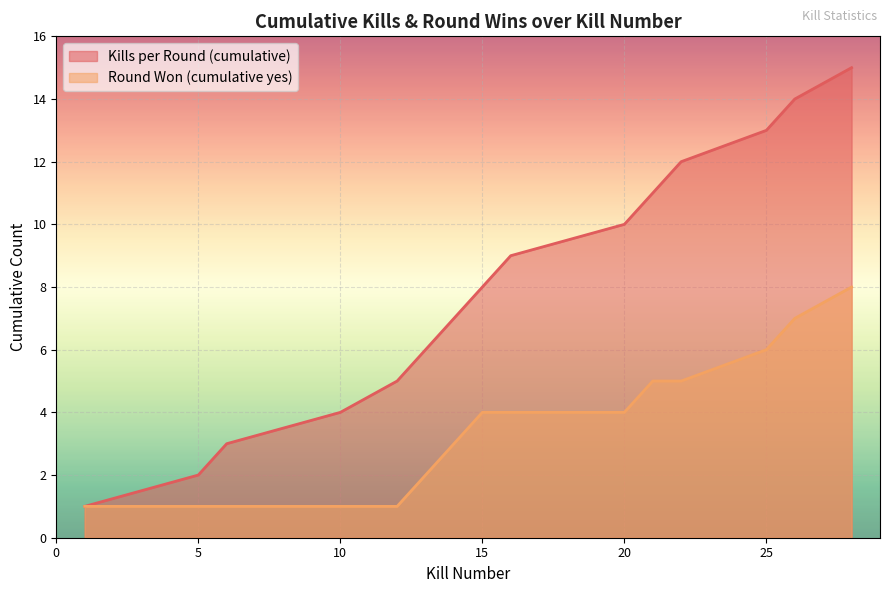

How many data points in Kills per Round (cumulative) are less than 8?

7